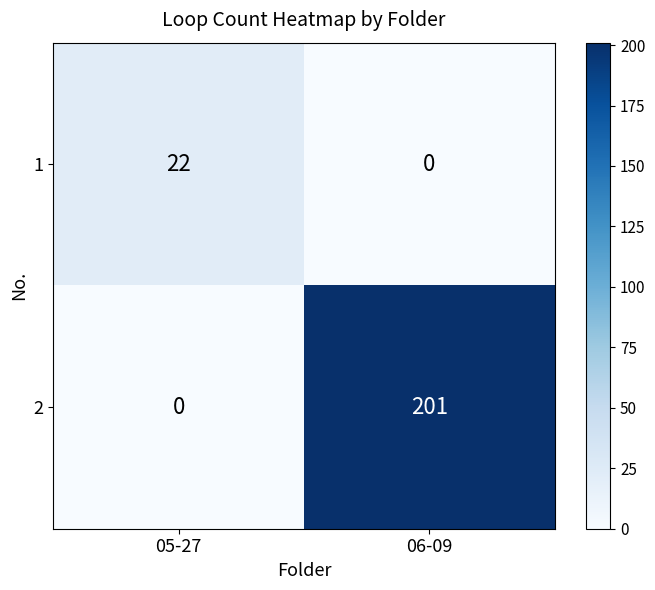

At which label does 1 reach its peak?

05-27